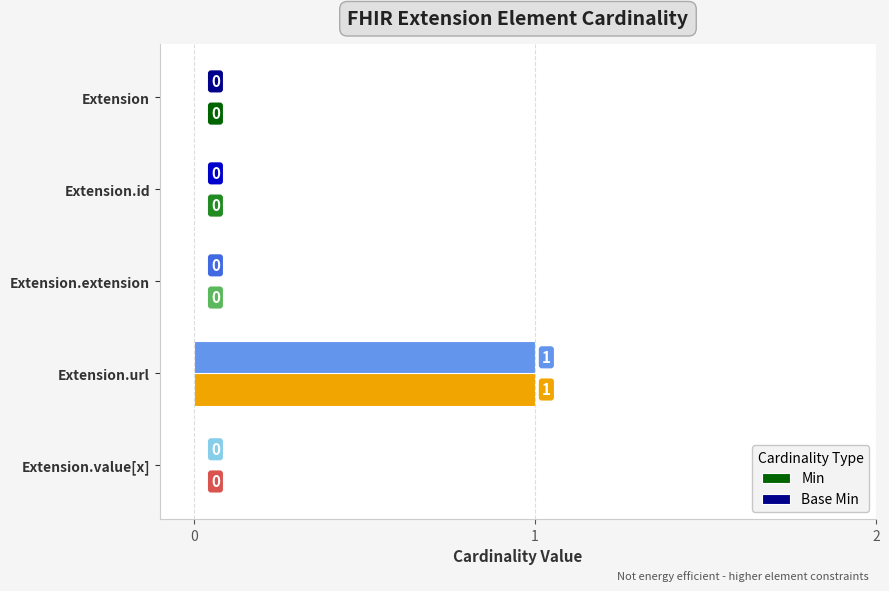

The value of Base Min at Extension.value[x] is 1. True or false?

False